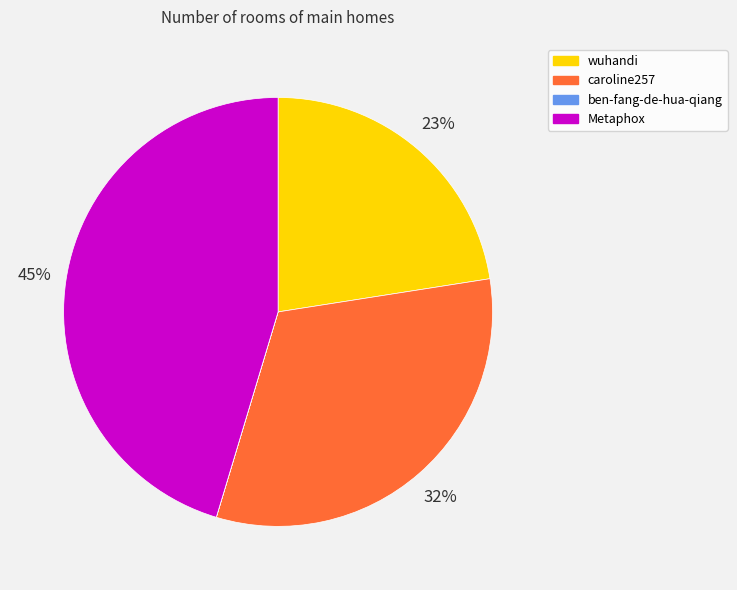

To the nearest percent, what is the average slice percentage?

25%